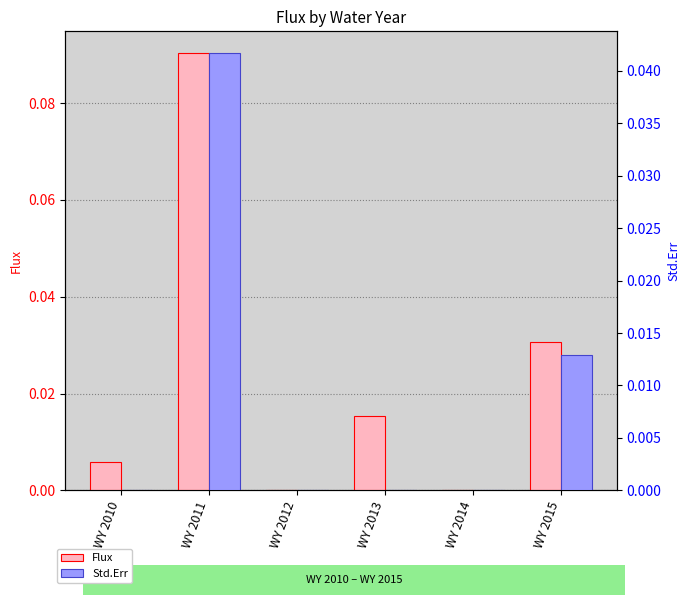

Where is Std.Err nearest to the value 0?

WY 2010